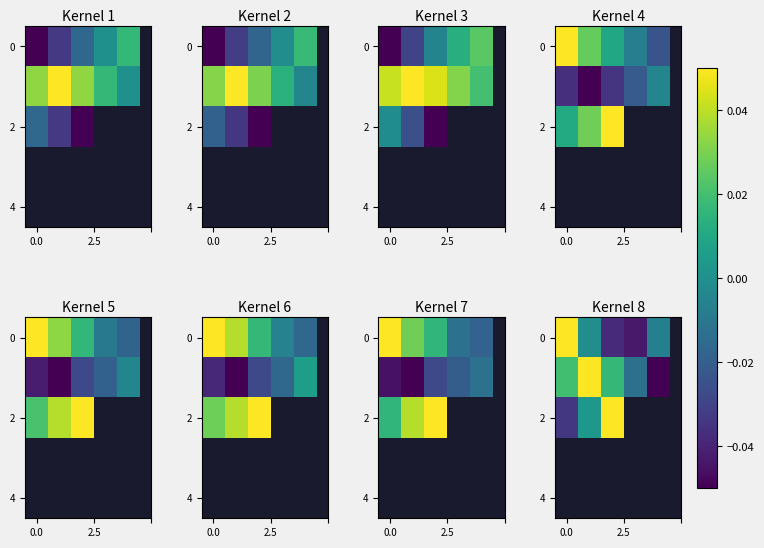

What is the maximum value shown in the chart?

0.1